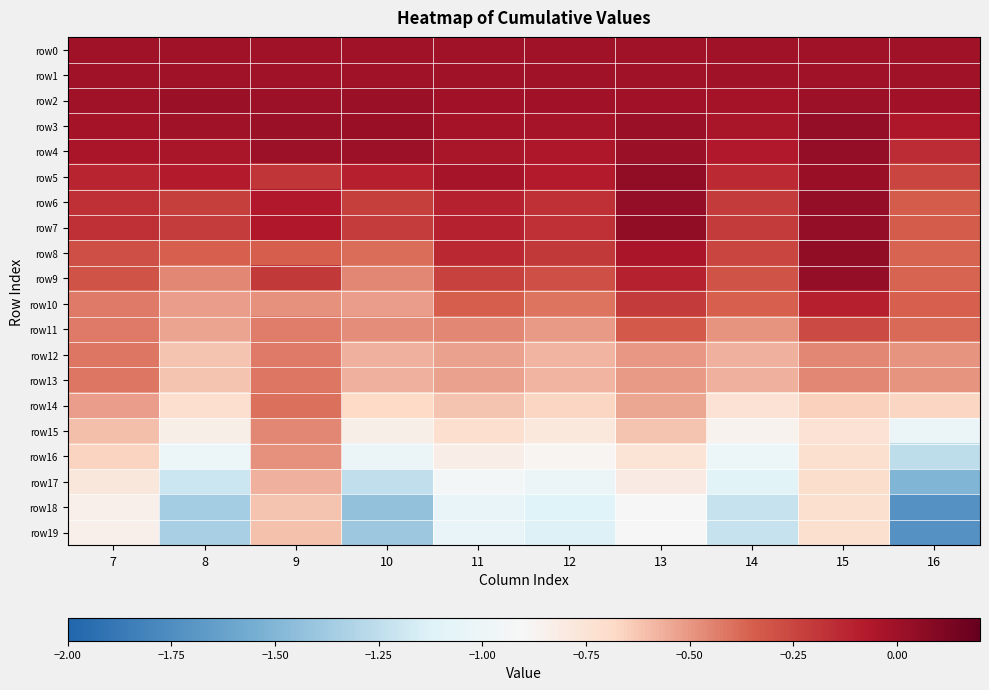

What is the greatest value displayed?

0.1